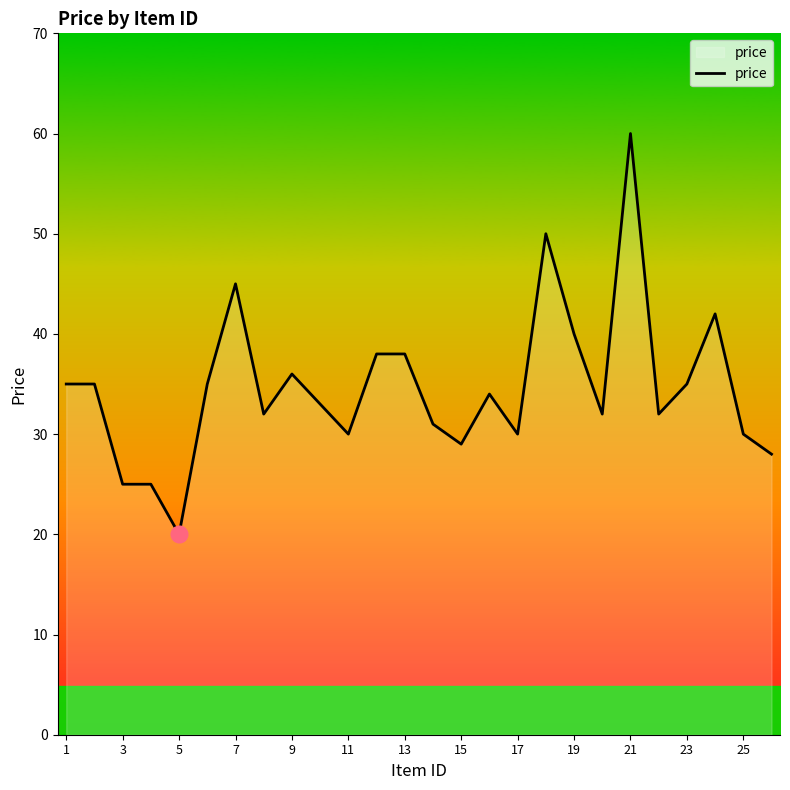

What is the difference between the maximum and minimum values?

40